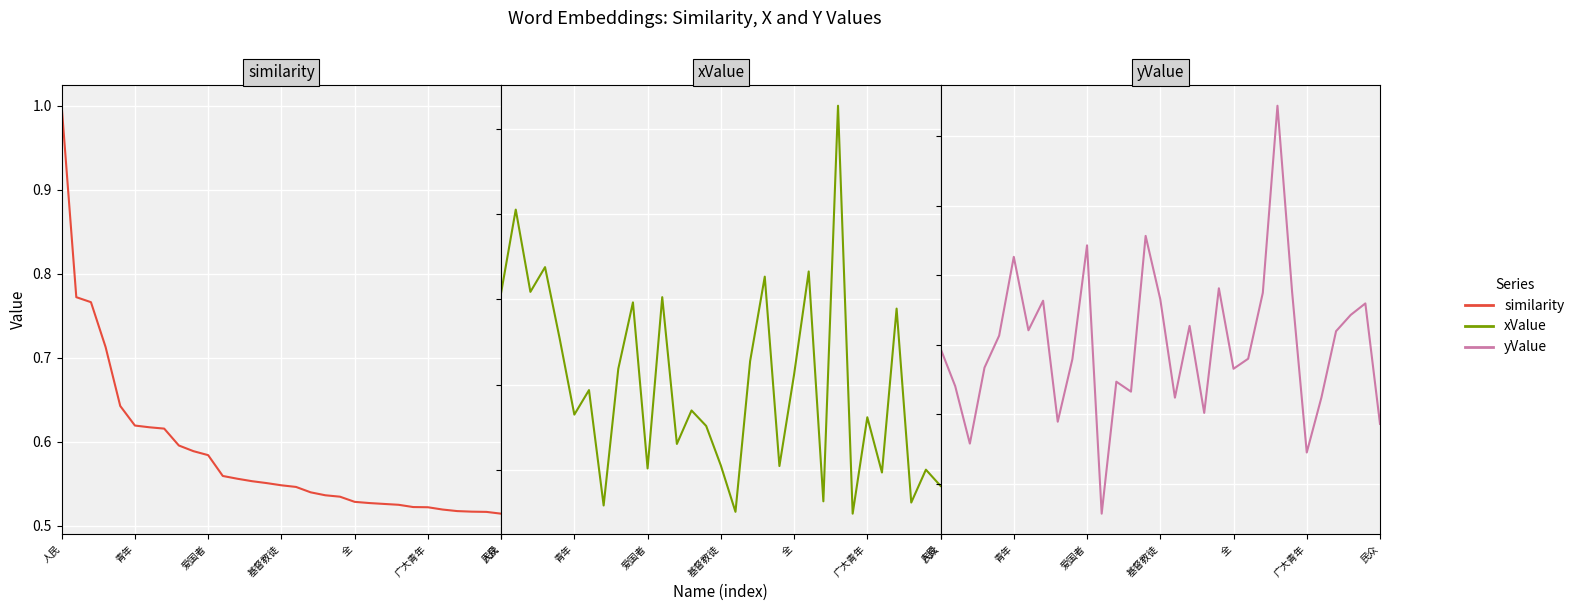

What is the difference between the second highest and second lowest values in the yValue series?

6.2